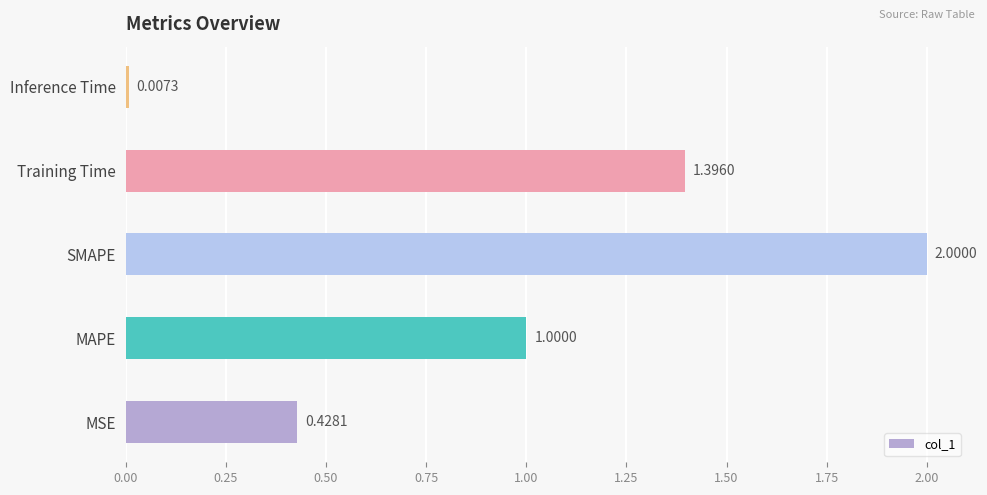

What is the sum of all values?

4.8